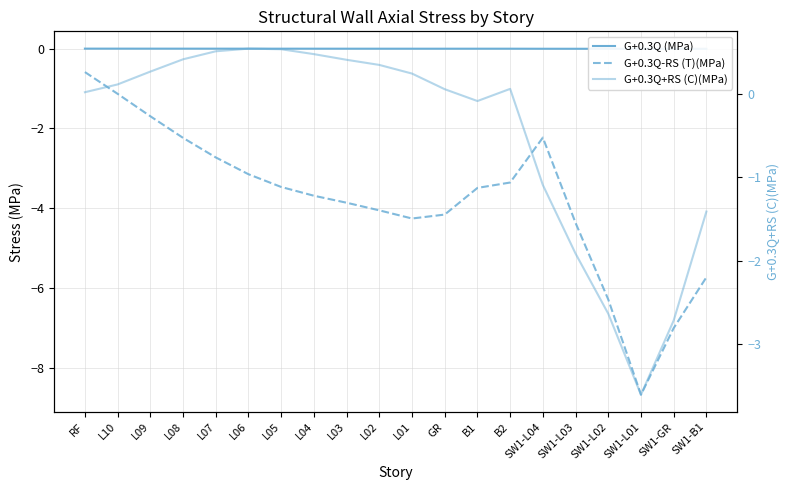

Between L07 and L02, which is larger?

L07